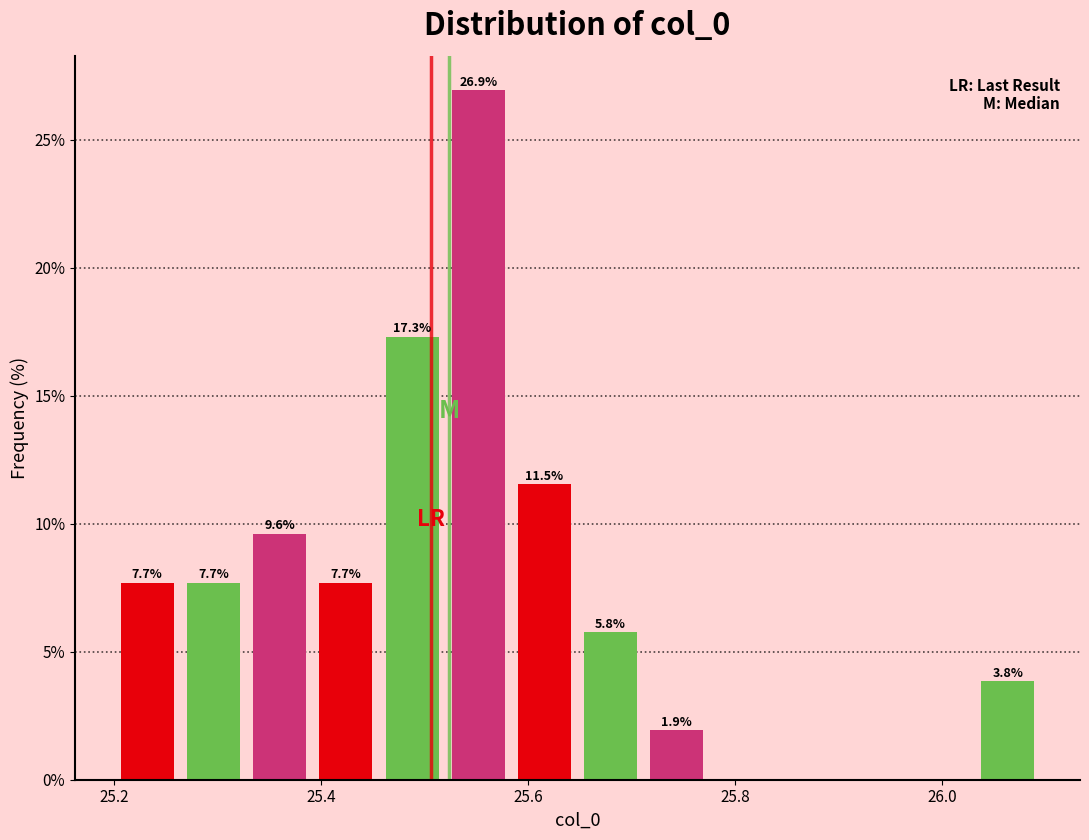

Read against the x-axis, roughly where is the centre of the tallest bar?

25.56